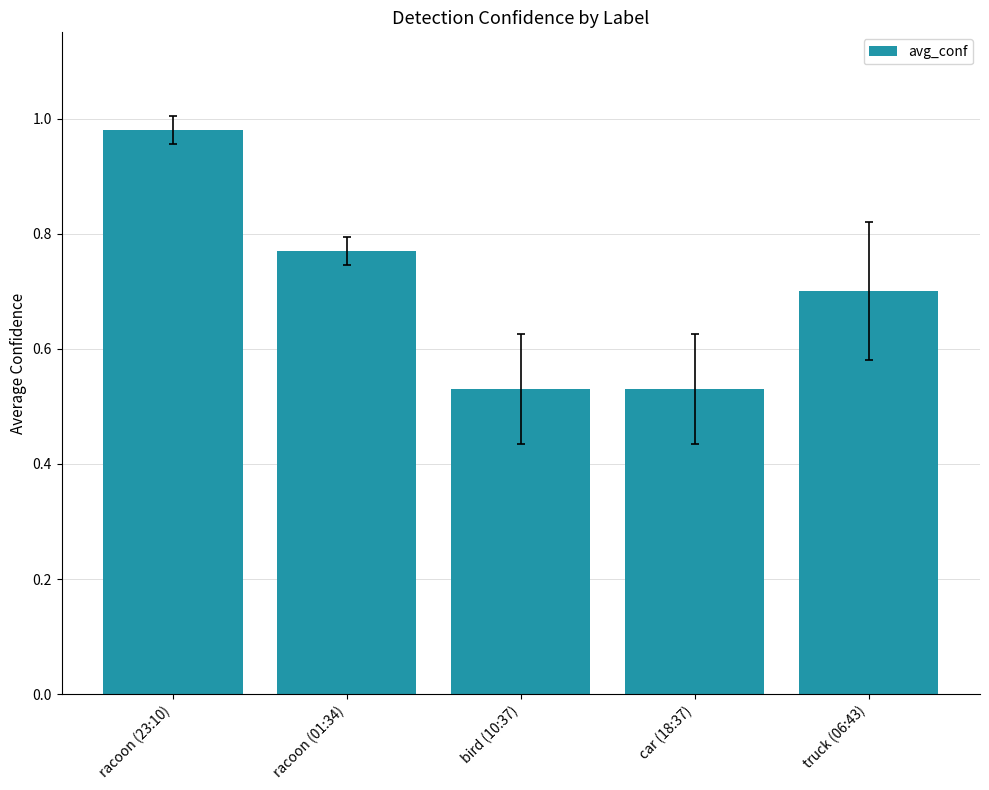

Does the chart contain any negative values?

No